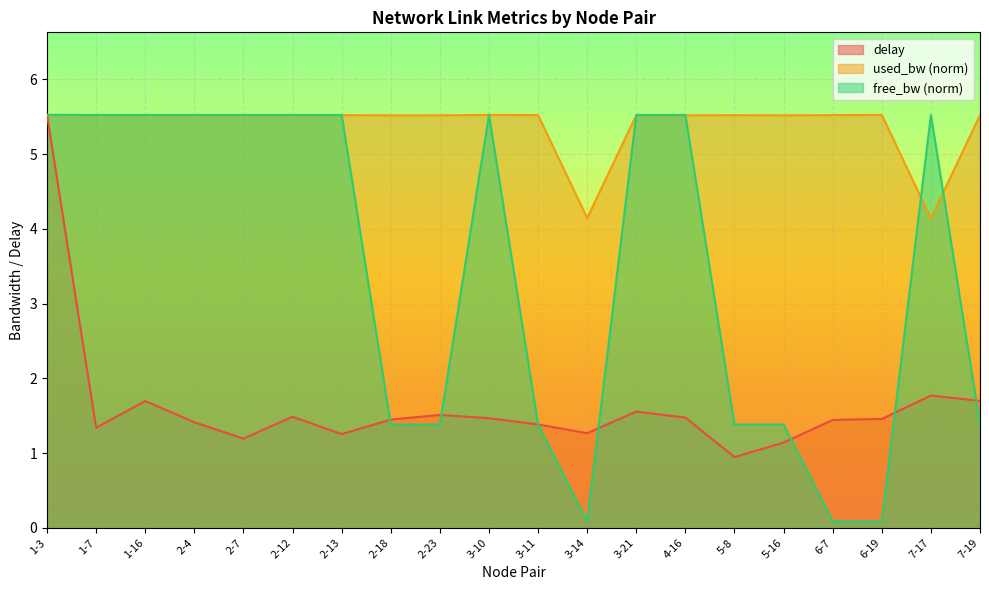

At which category is the sum across all series the highest?

1-3